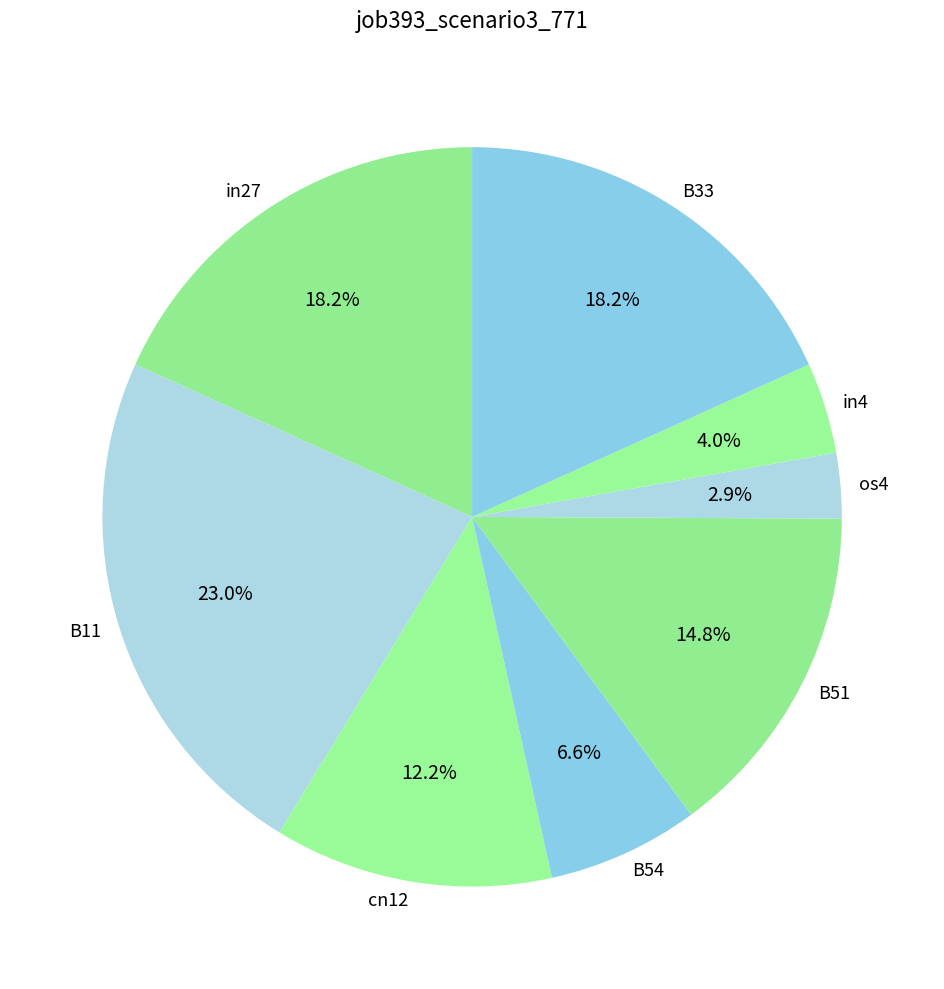

To the nearest percent, what is the difference between the largest and smallest slice percentages?

20%